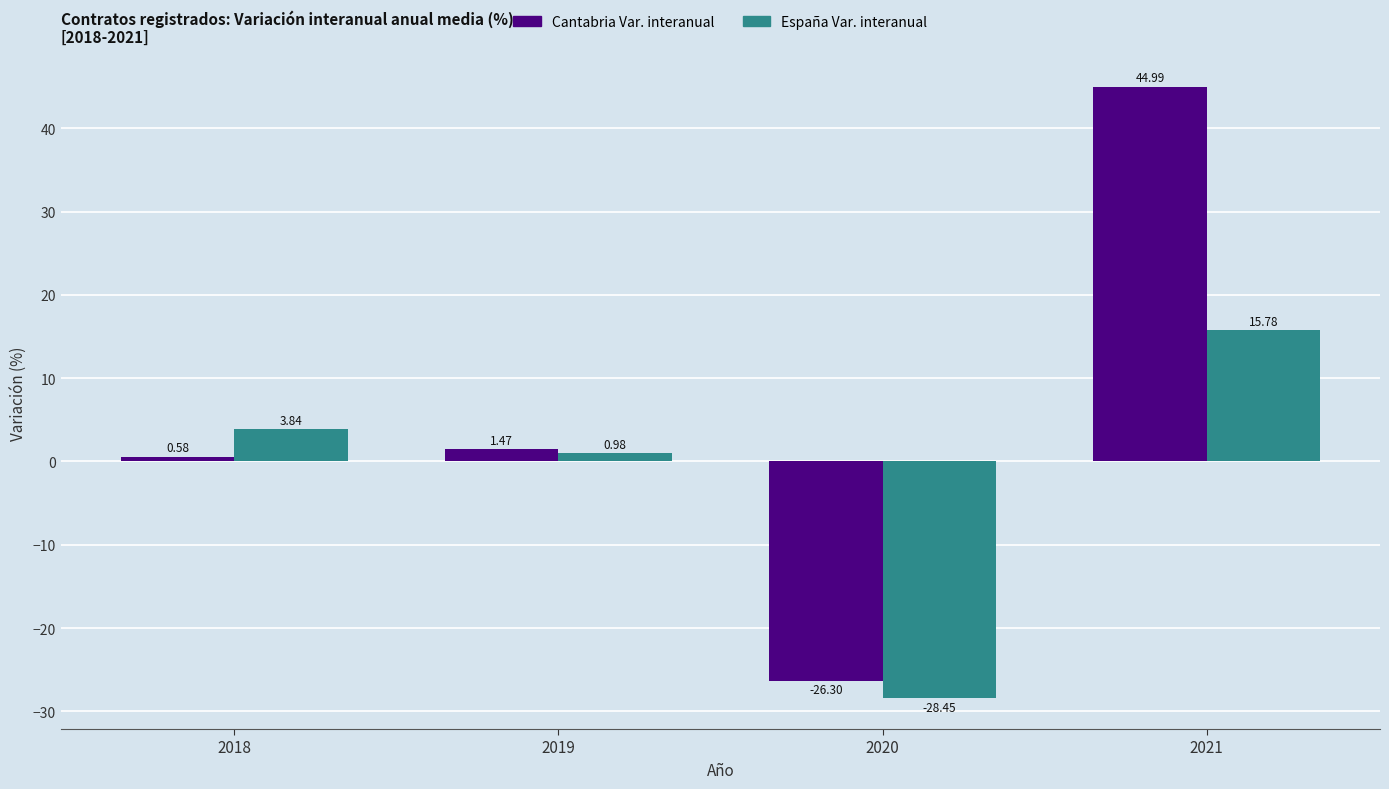

How many groups of bars are there?

4